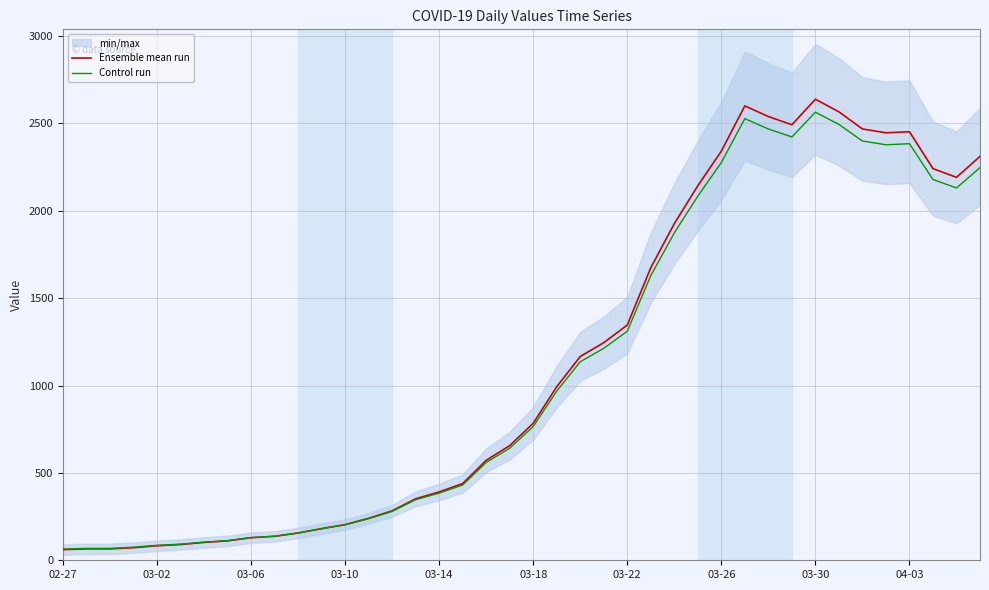

List the series in order of their peak value, highest first.

Ensemble mean run, Control run